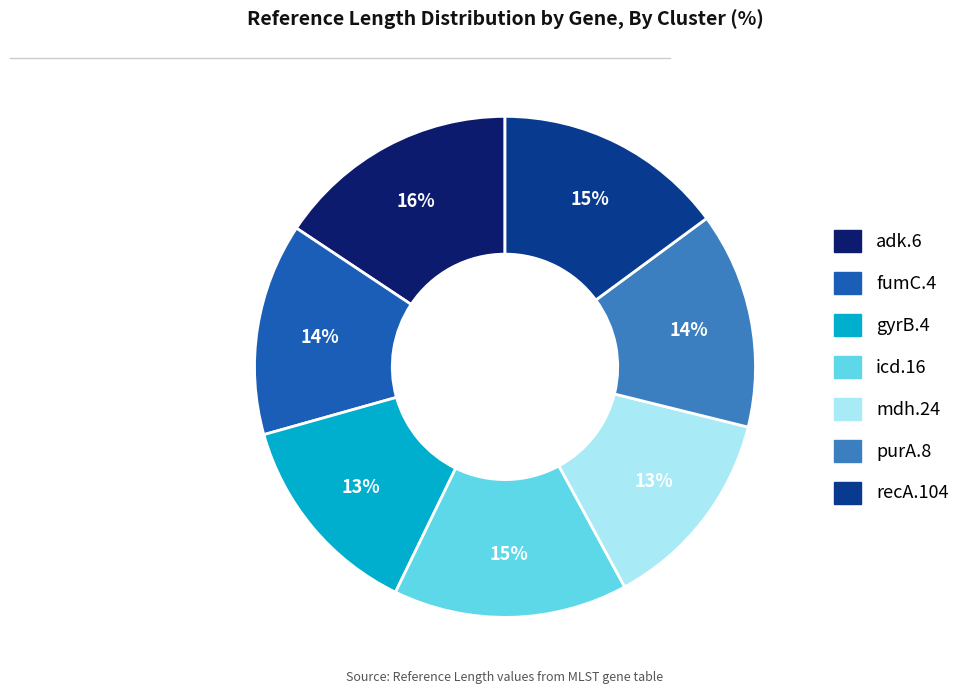

Between fumC.4 and recA.104, which is larger?

recA.104